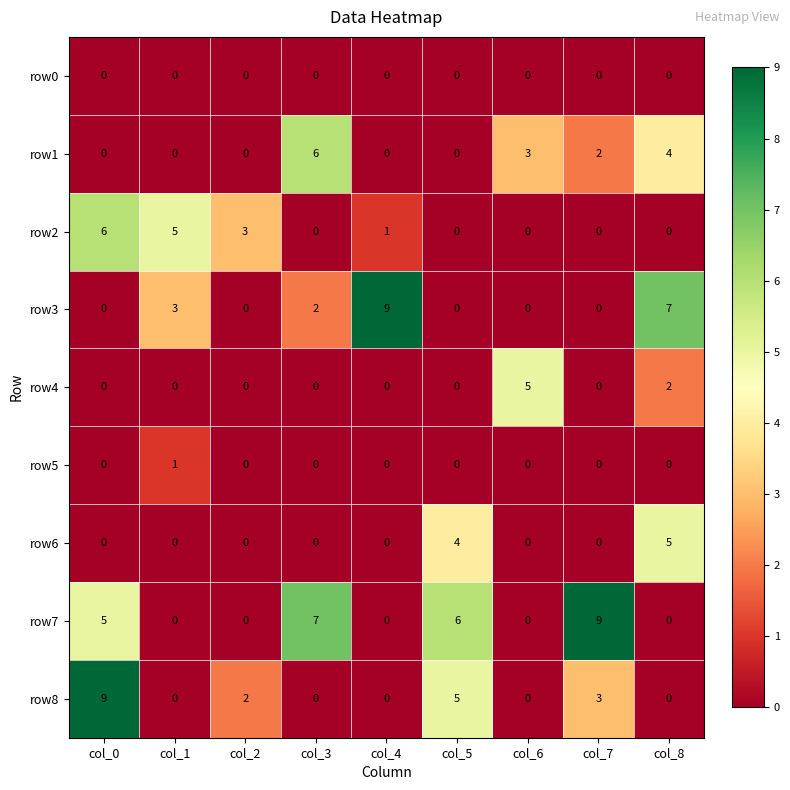

What is the spread (max minus min) of values at col_5?

6